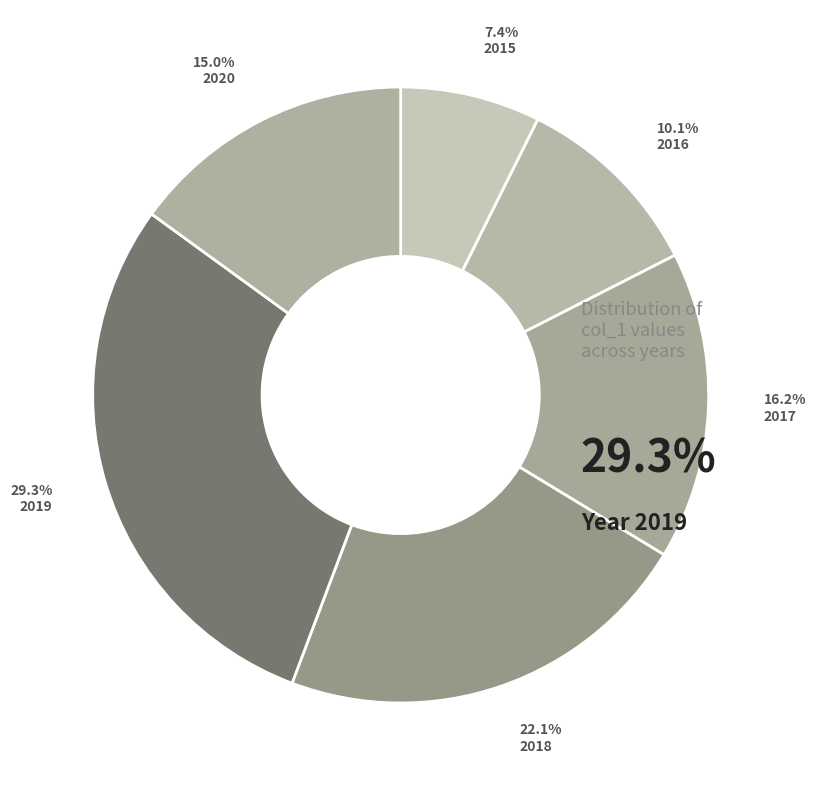

How many slices are in this pie chart?

6